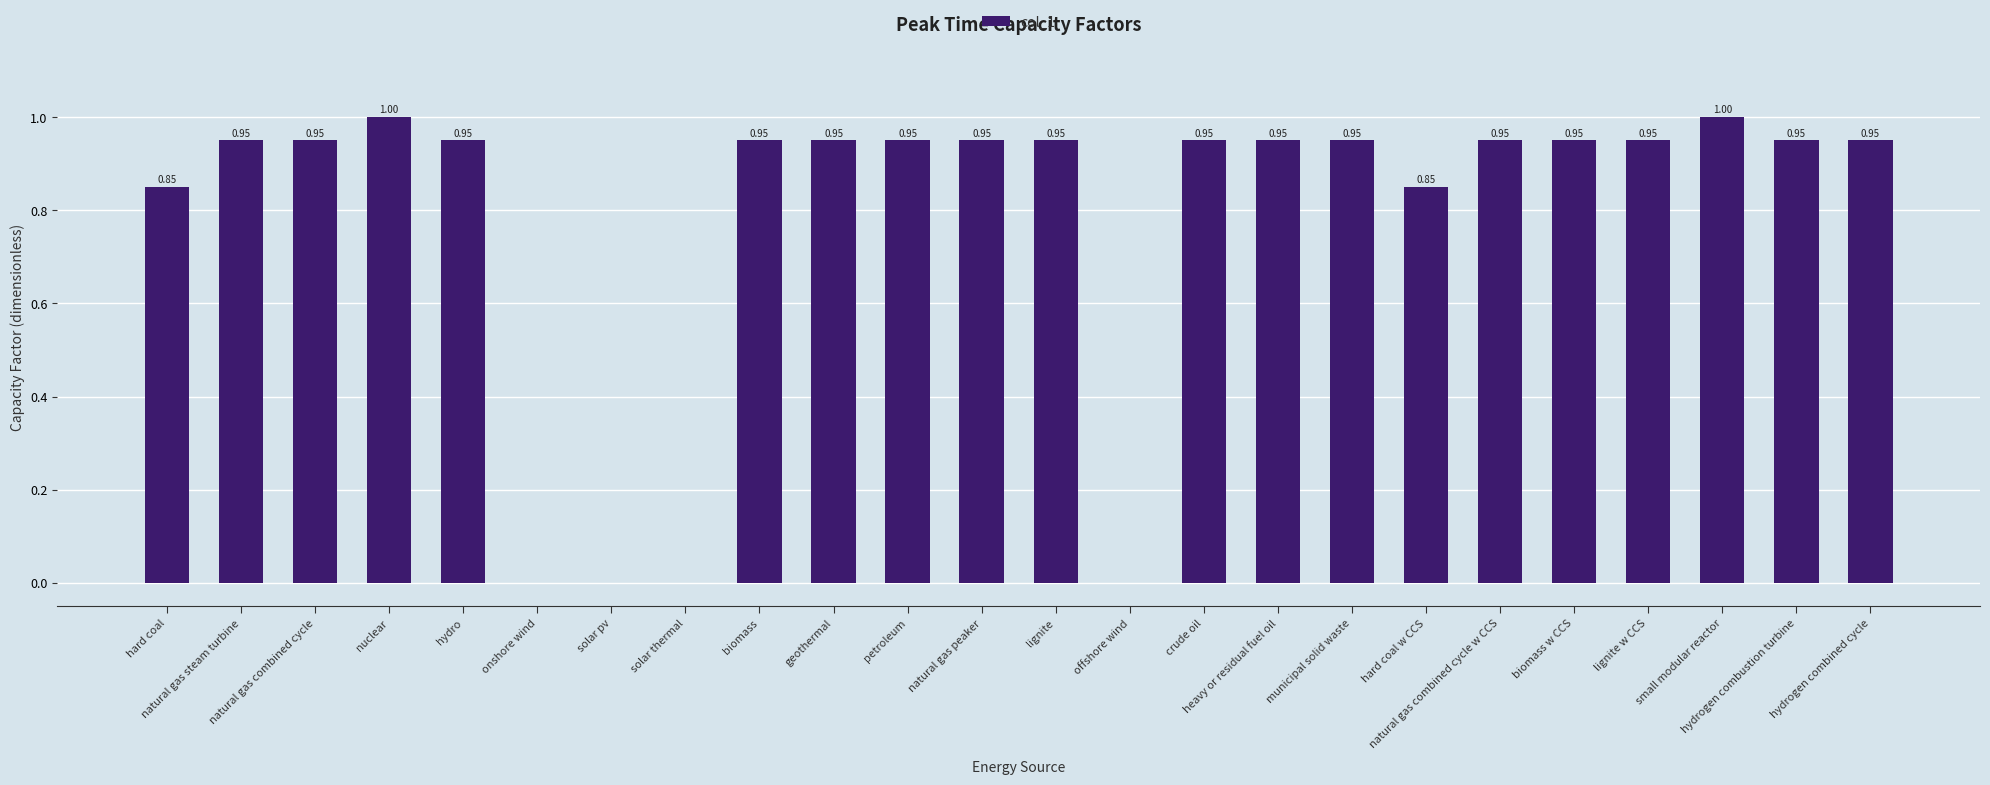

How many values are above zero?

20